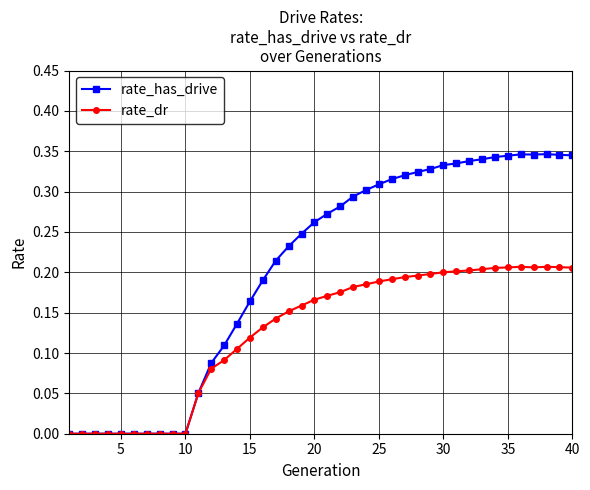

What are all the series names shown in the legend?

rate_has_drive, rate_dr